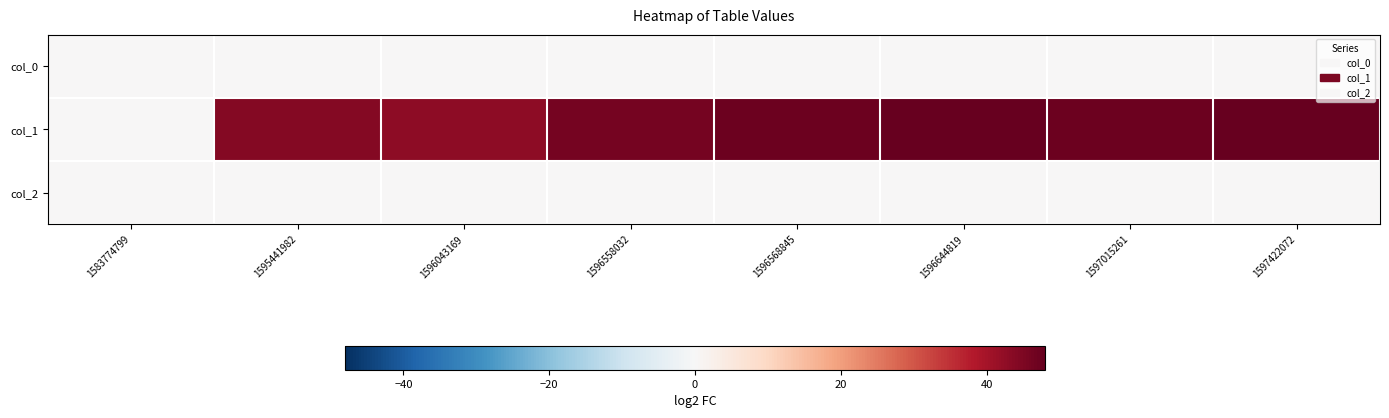

How many distinct data groups are displayed?

3